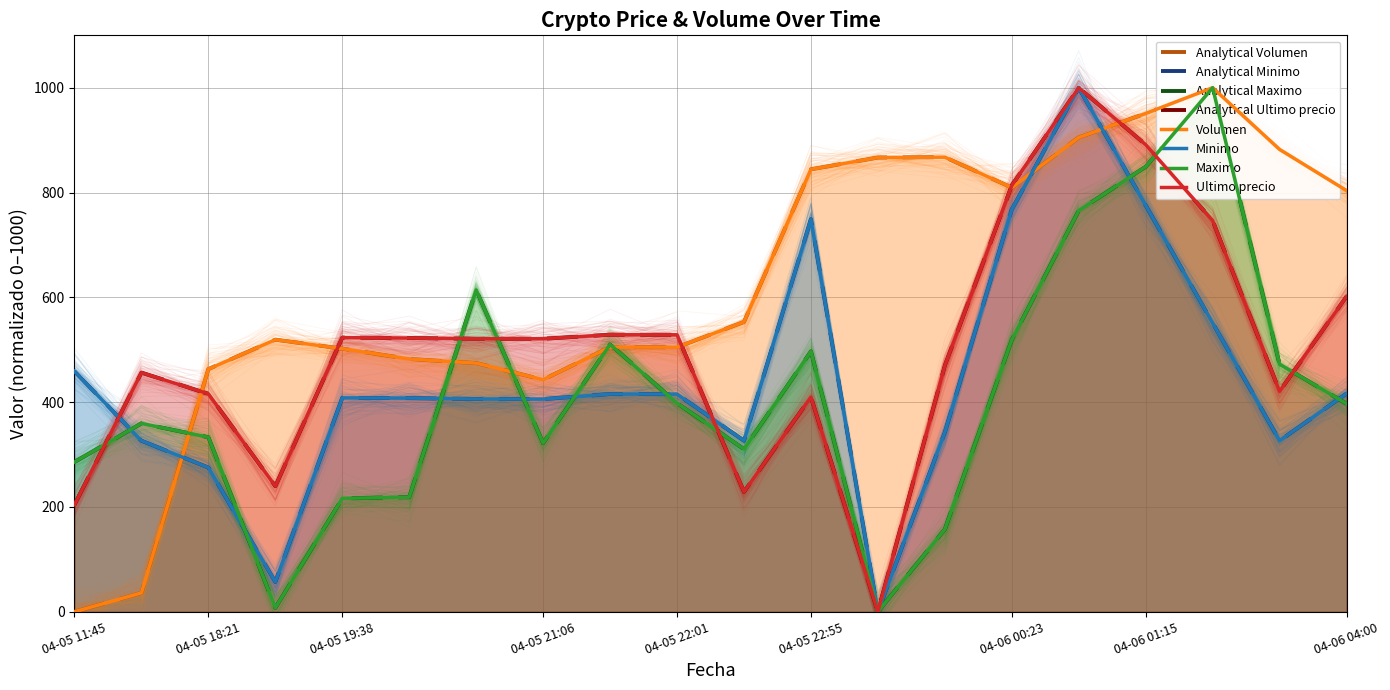

Which series has the largest range (max minus min)?

Volumen